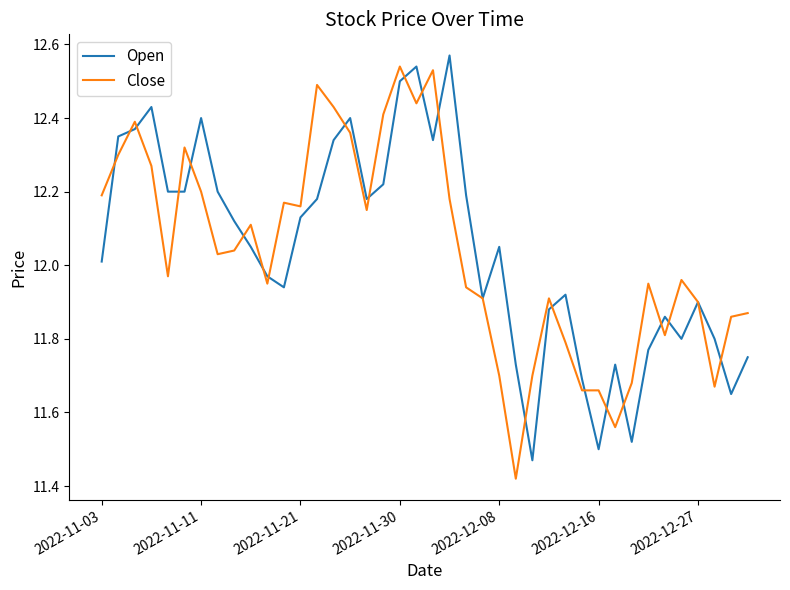

Which series has the largest total across all categories?

Open